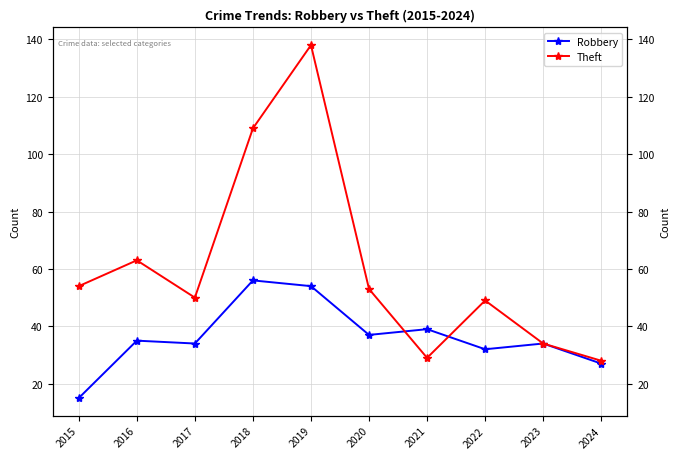

Rank the series at 2017 from highest to lowest value.

Theft, Robbery